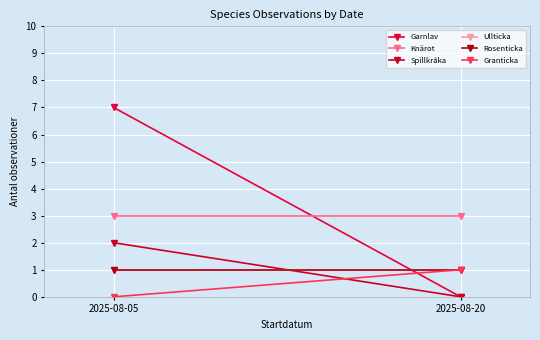

At 2025-08-20, list the series in order from smallest to largest.

Garnlav, Spillkråka, Ullticka, Rosenticka, Granticka, Knärot